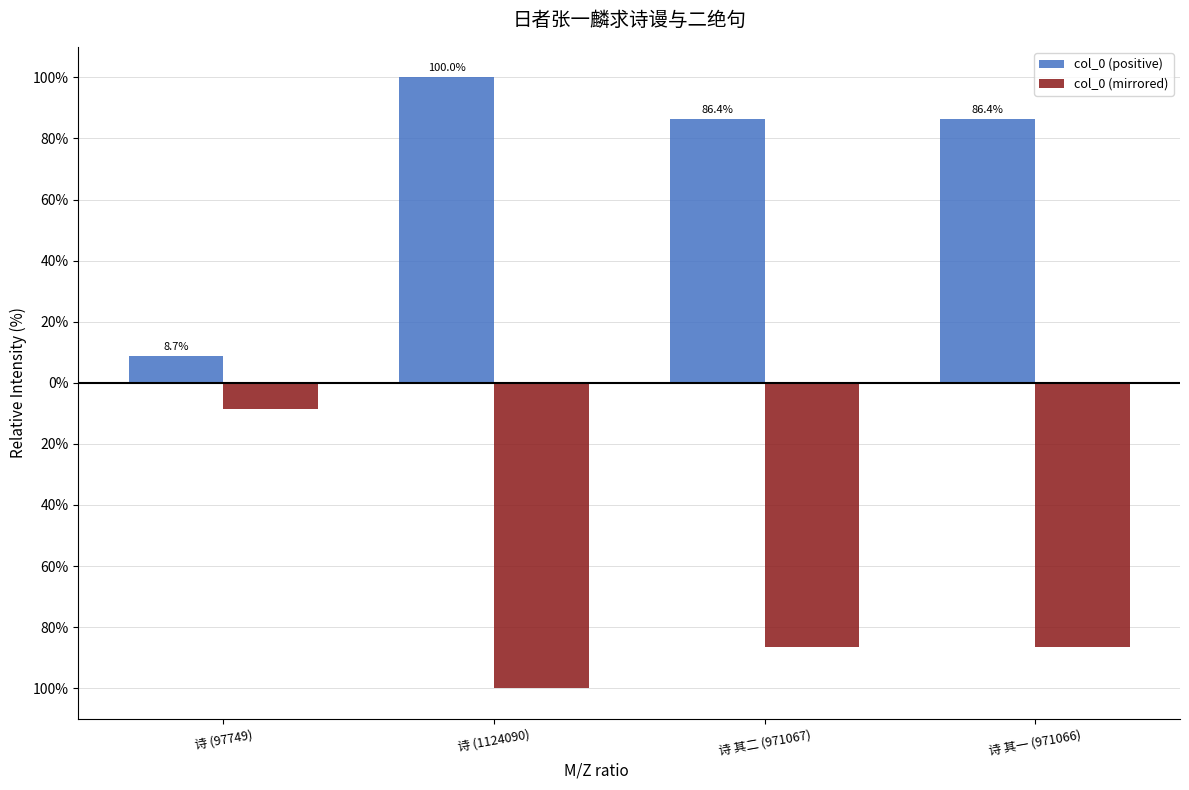

Which series changed the most between 诗 (97749) and 诗 其一 (971066)?

col_0 (positive)